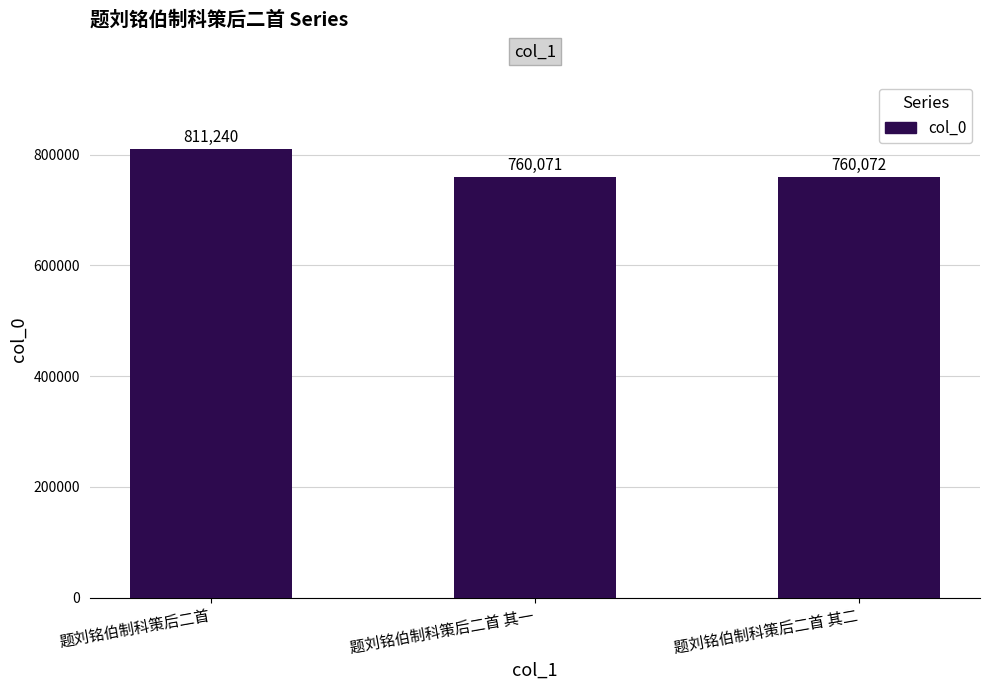

How many bars are there in total?

3